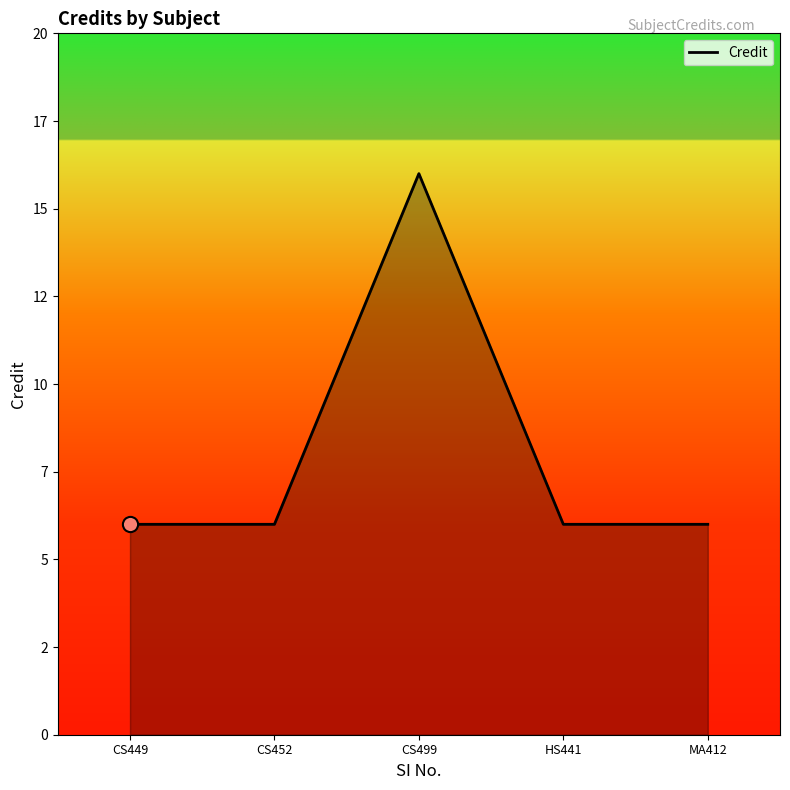

Between MA412 and CS449, which is larger?

MA412